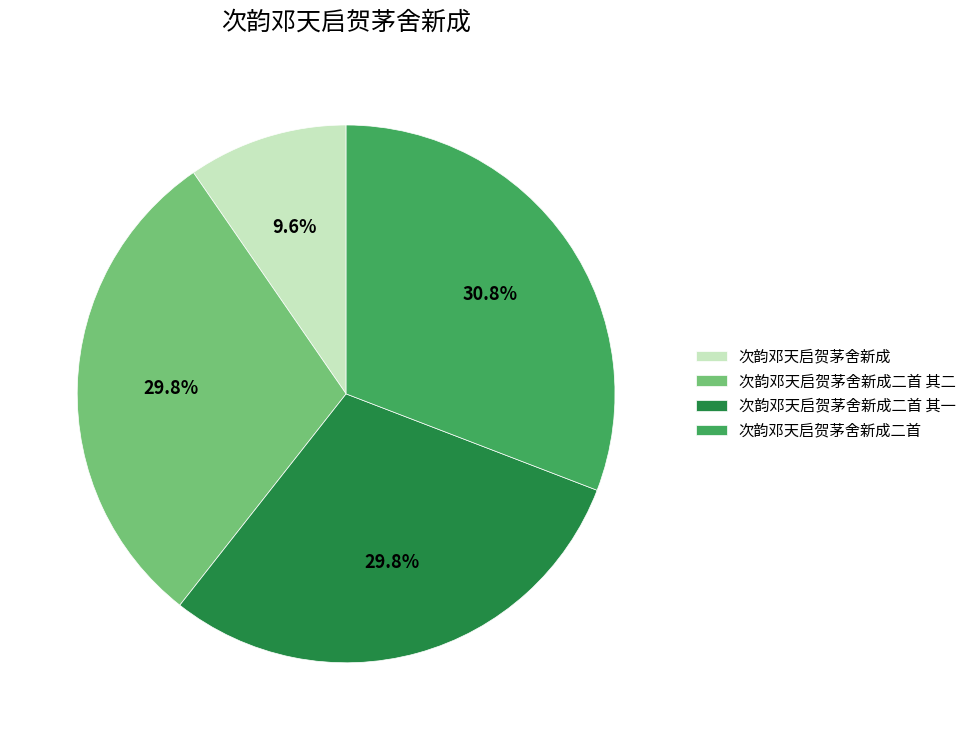

What percentage is the 次韵邓天启贺茅舍新成二首 slice, to the nearest percent?

31%